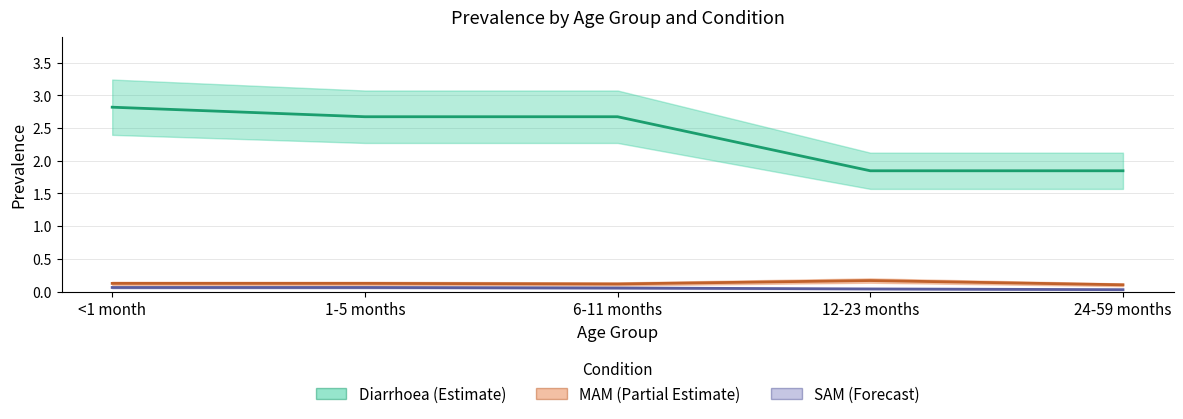

Between 1-5 months and 12-23 months, which series saw the biggest shift?

Diarrhoea